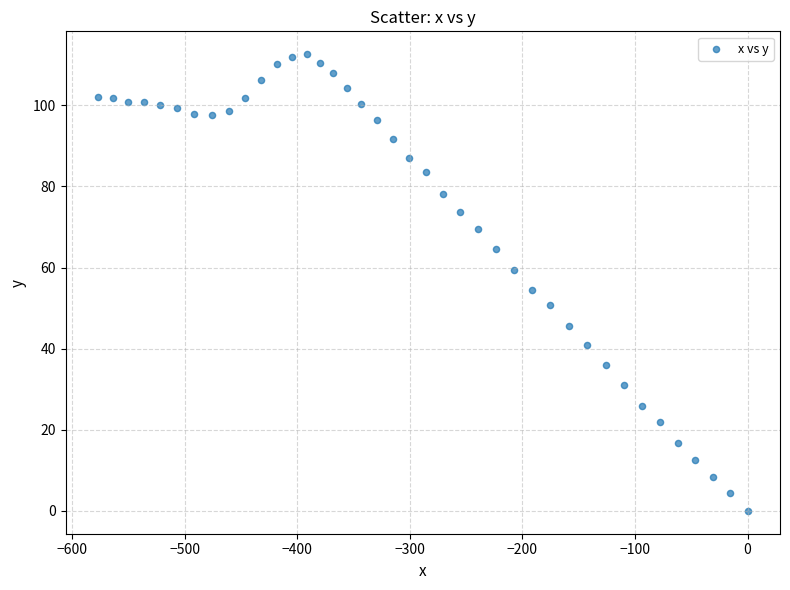

What is the range of Y values (max minus min)?

112.6